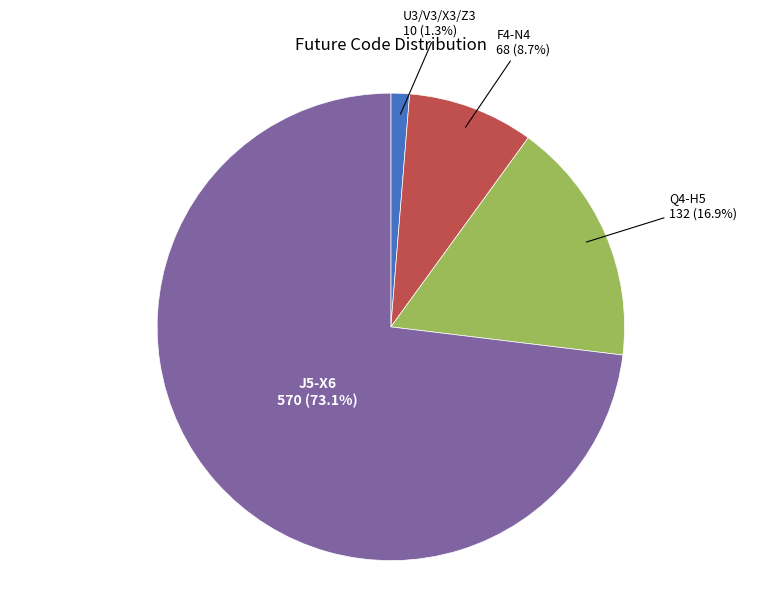

Between U3/V3/X3/Z3 and J5-X6, which is larger?

J5-X6